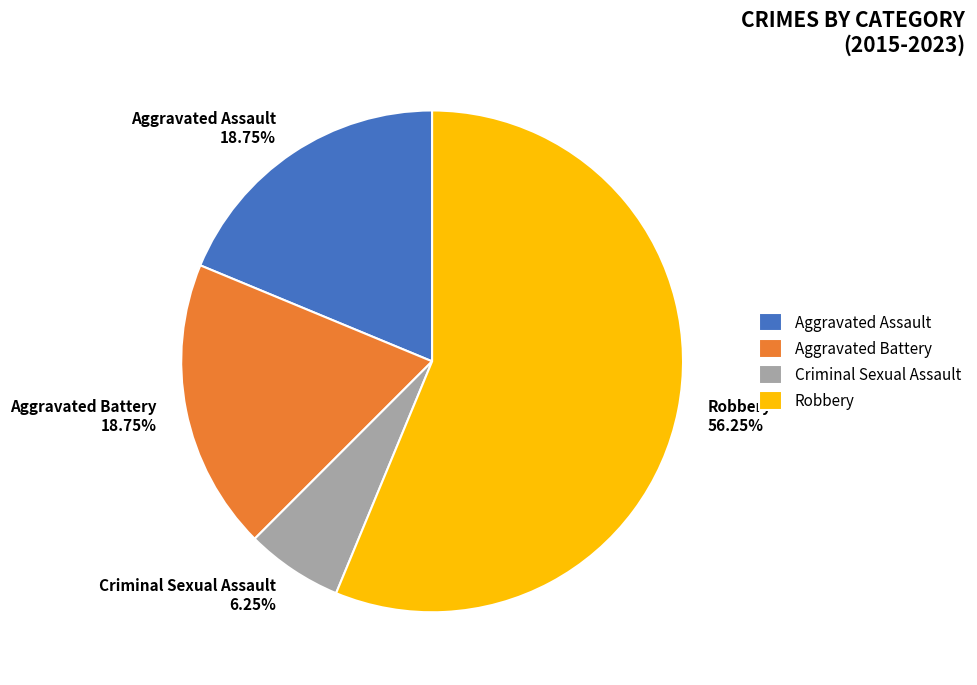

Is the sum of Robbery and Criminal Sexual Assault greater than half?

Yes